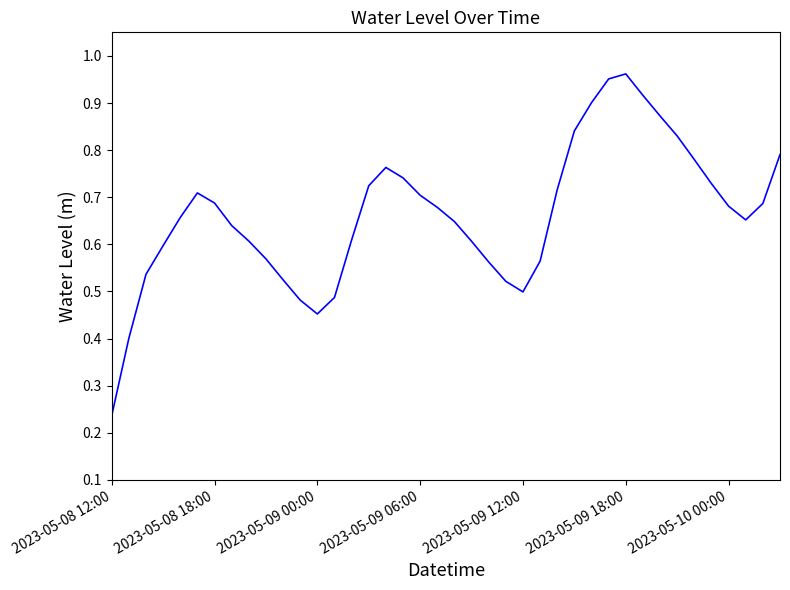

What is the sum of all values?

26.5